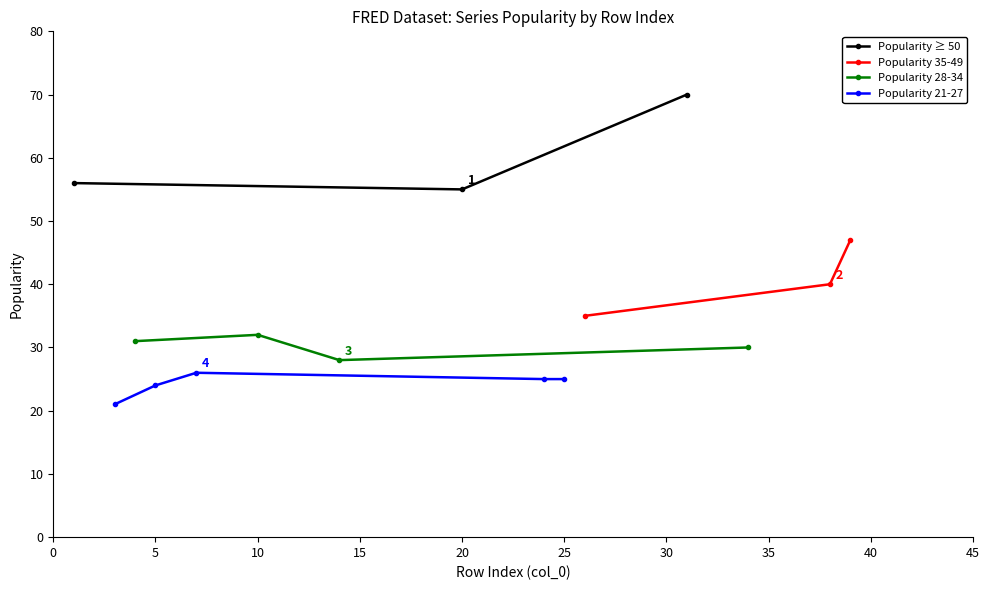

What is the total value across all series at 6?

268